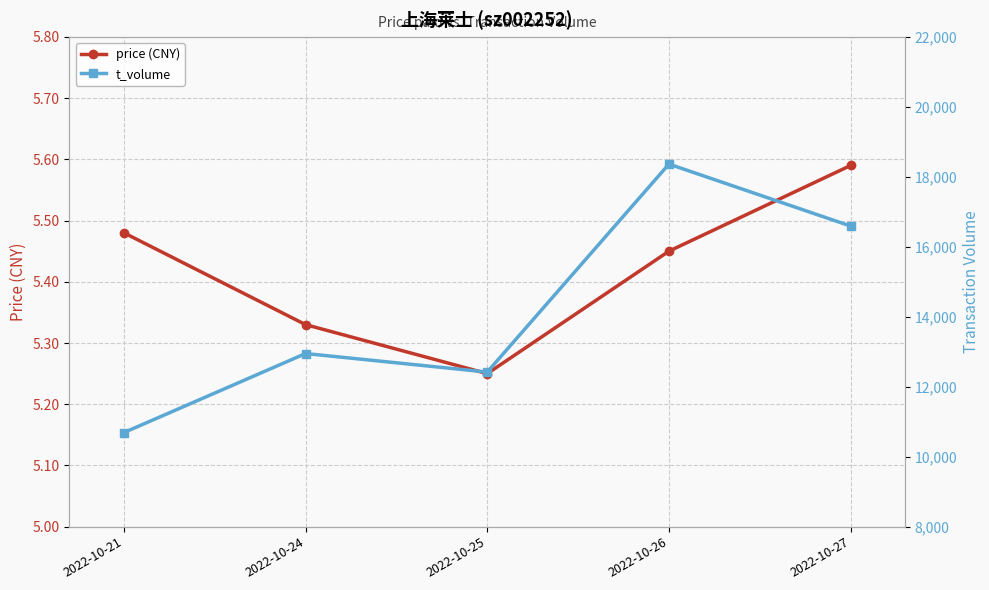

Rank the series by their maximum value, from highest to lowest.

t_volume, price (CNY)